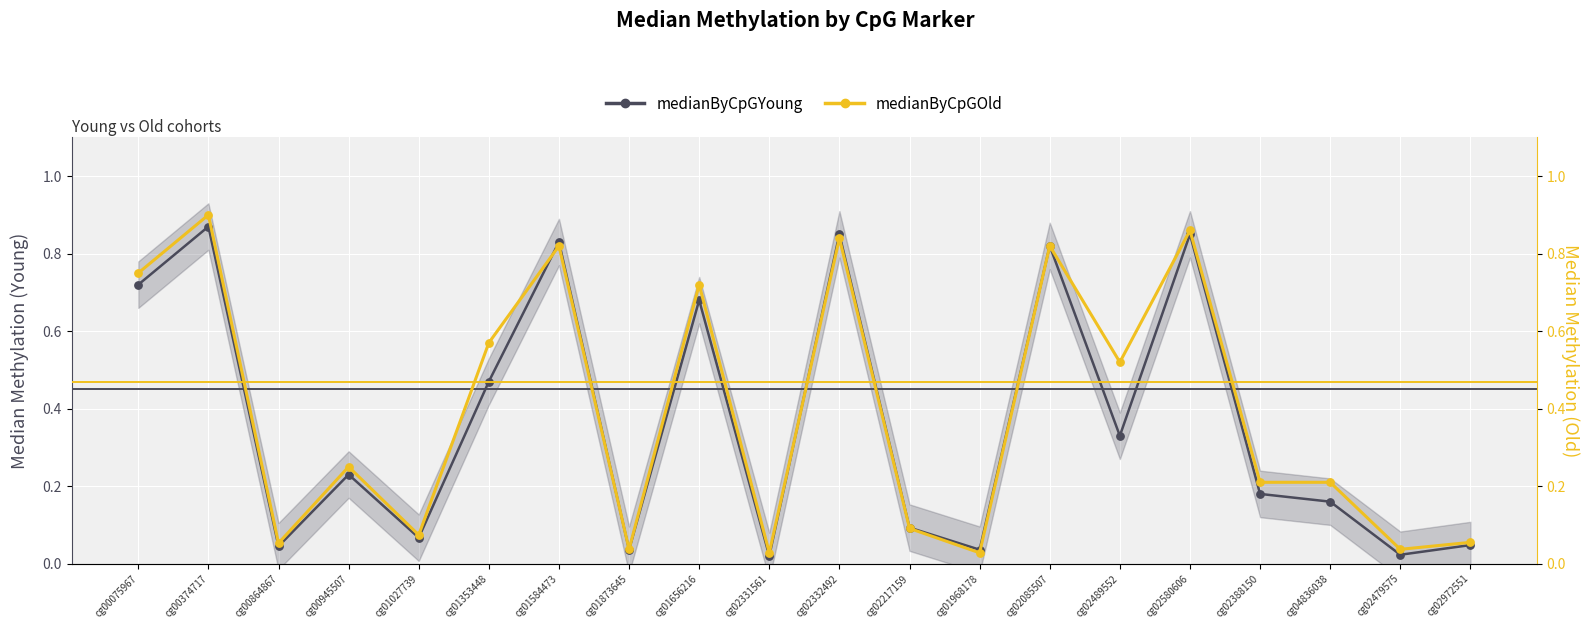

Which series reaches the maximum Y coordinate?

medianByCpGOld